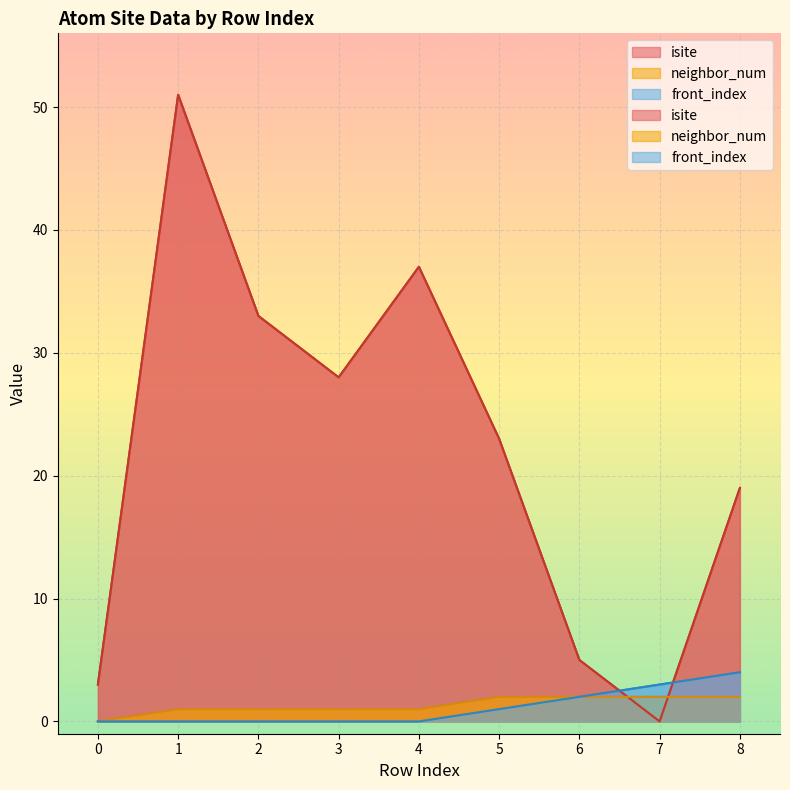

How many values in neighbor_num are above zero?

8